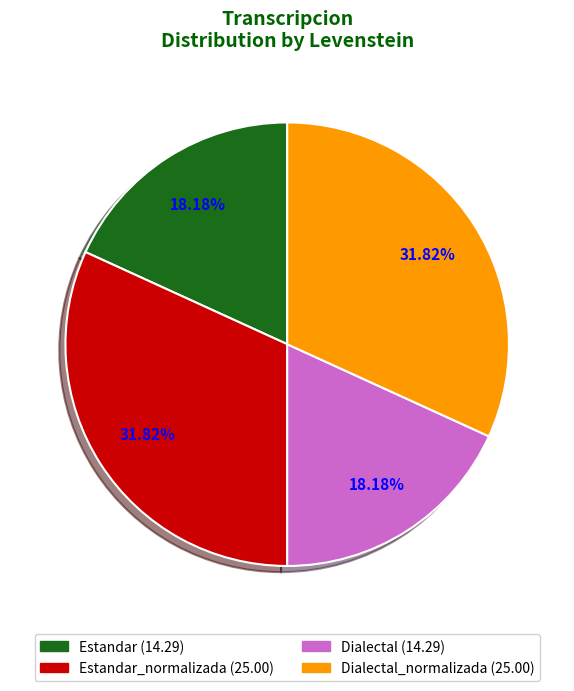

Is there a majority slice in this chart?

No